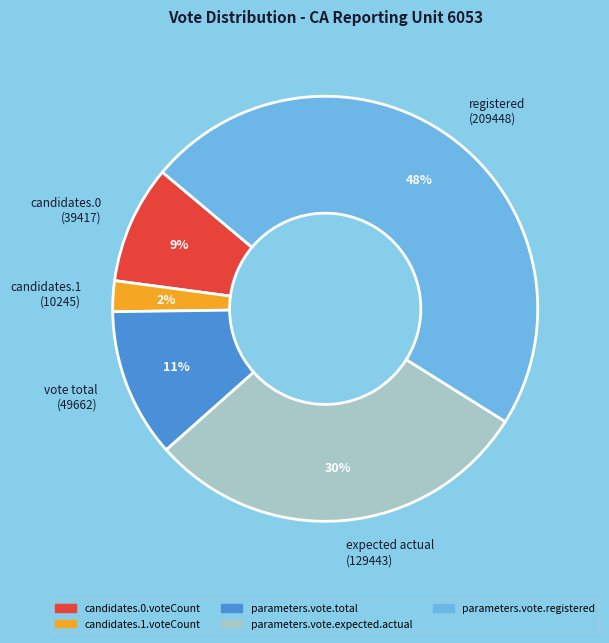

Is the sum of parameters.vote.total and parameters.vote.expected.actual greater than half?

No